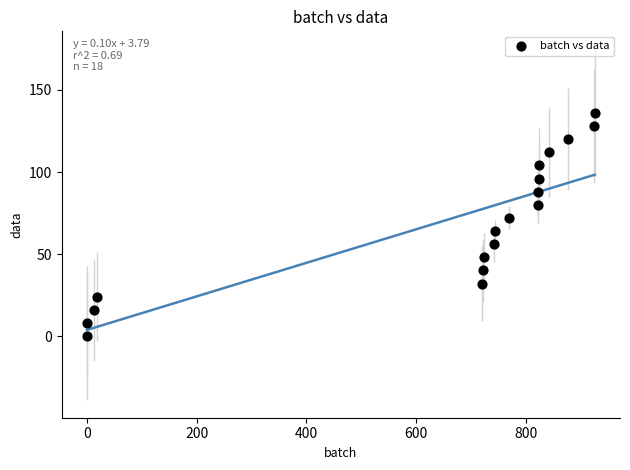

What is the range of X values (max minus min)?

925